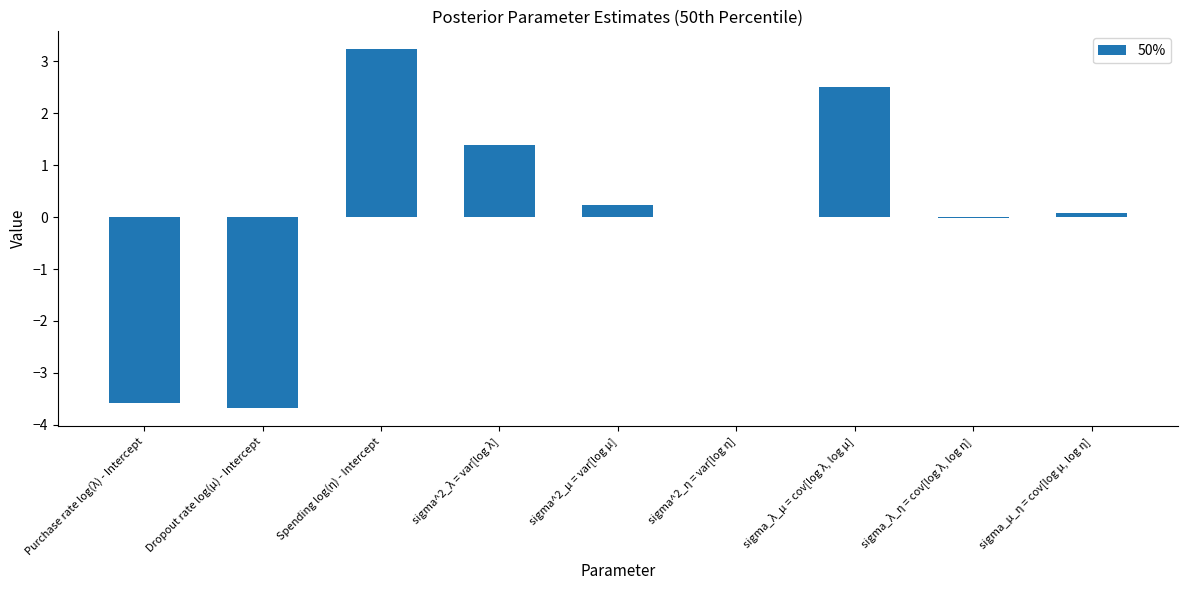

Which has a higher value, sigma^2_η = var[log η] or sigma^2_λ = var[log λ]?

sigma^2_λ = var[log λ]